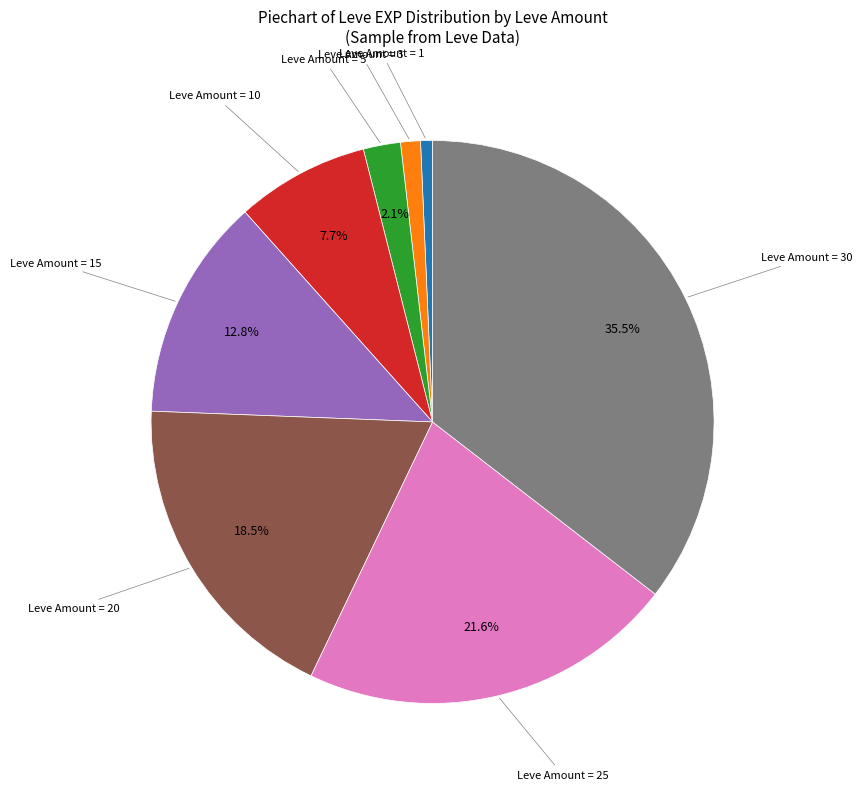

To the nearest percent, what is the difference between the largest and smallest slice percentages?

35%